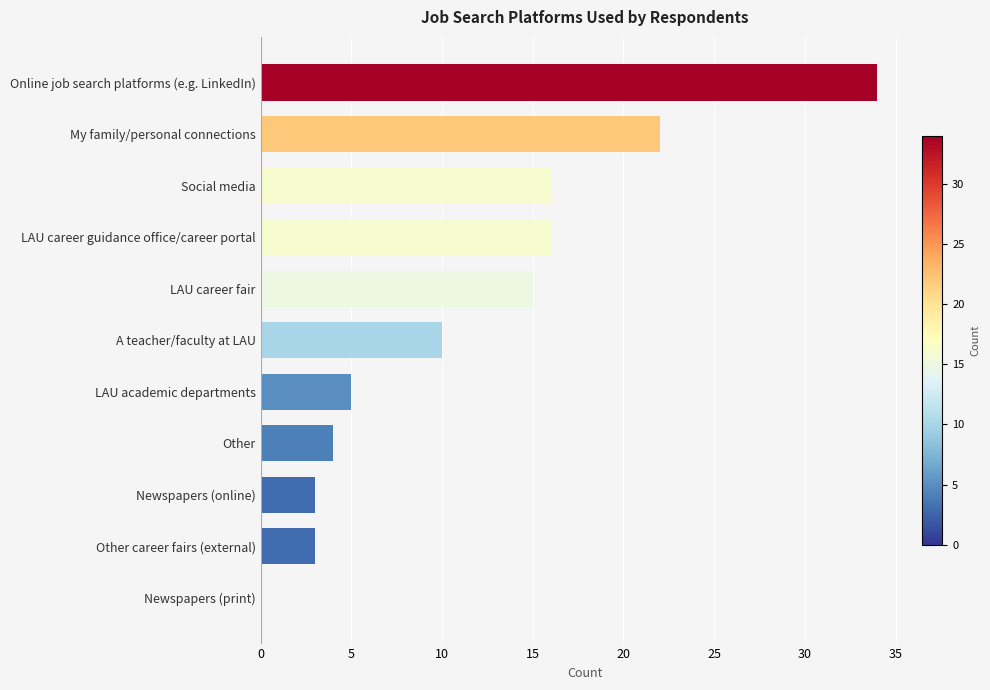

Reading top to bottom, list all the values displayed in this chart.

Online job search platforms (e.g. LinkedIn)=34	My family/personal connections=22	Social media=16	LAU career guidance office/career portal=16	LAU career fair=15	A teacher/faculty at LAU=10	LAU academic departments=5	Other=4	Newspapers (online)=3	Other career fairs (external)=3	Newspapers (print)=0